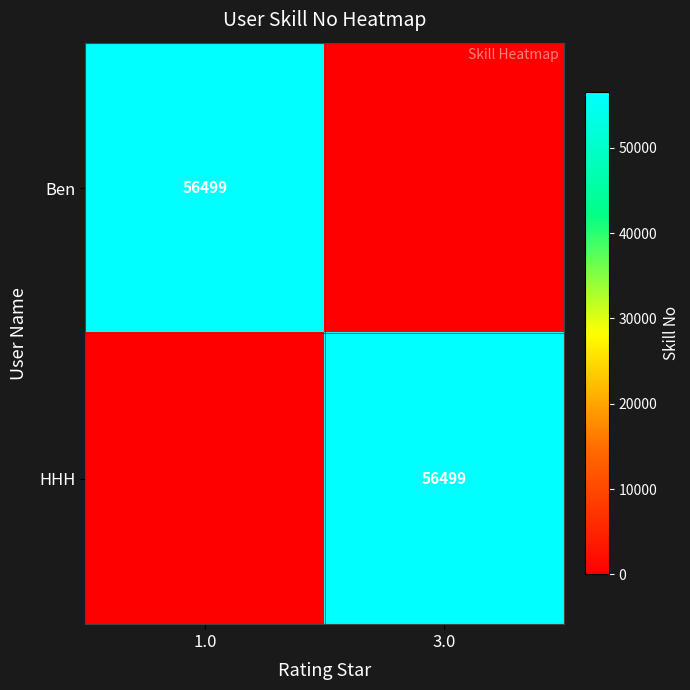

The HHH series shows 90408 at 3.0. True or false?

False